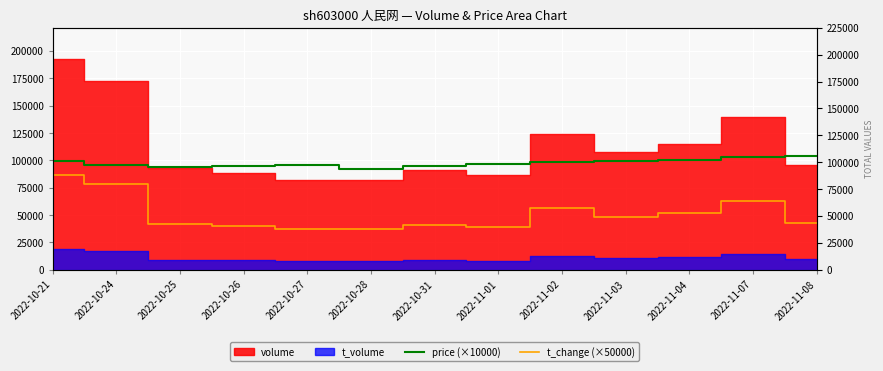

What is the value of the price (×10000) point at the 5th from the left?

96000.0